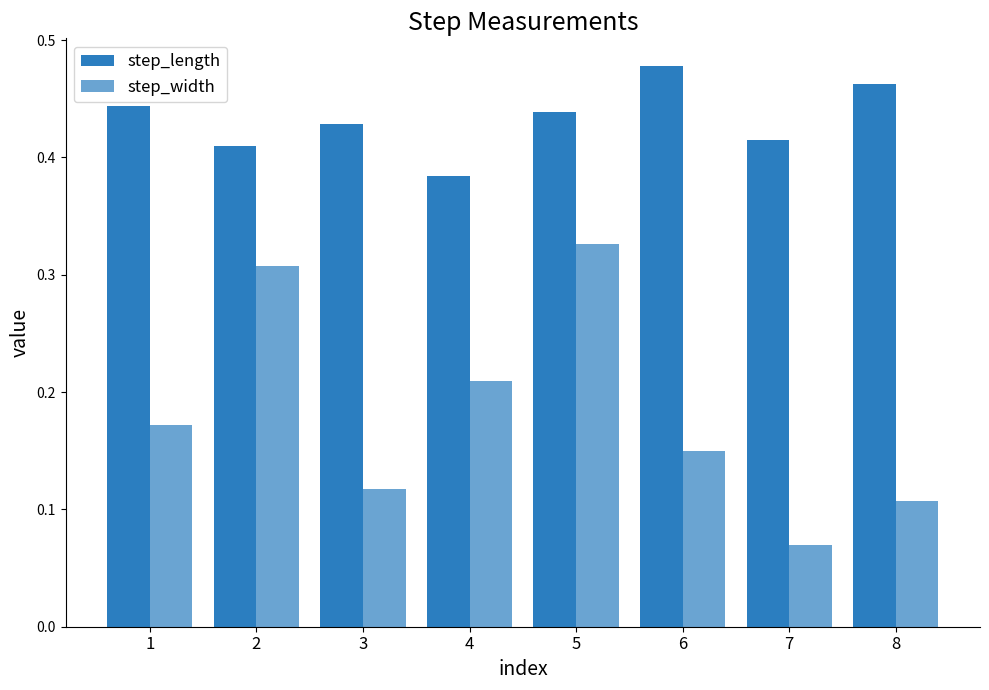

Is it true that step_length equals 0.6 at 7?

False